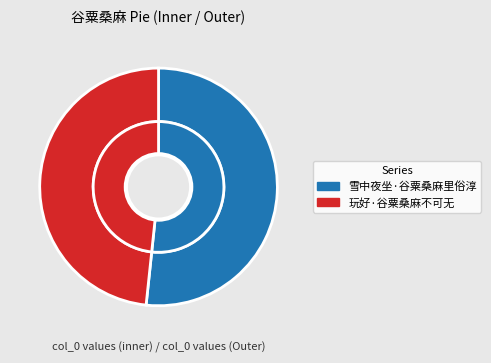

To the nearest percent, what percentage of the pie is 玩好·谷粟桑麻不可无?

48%